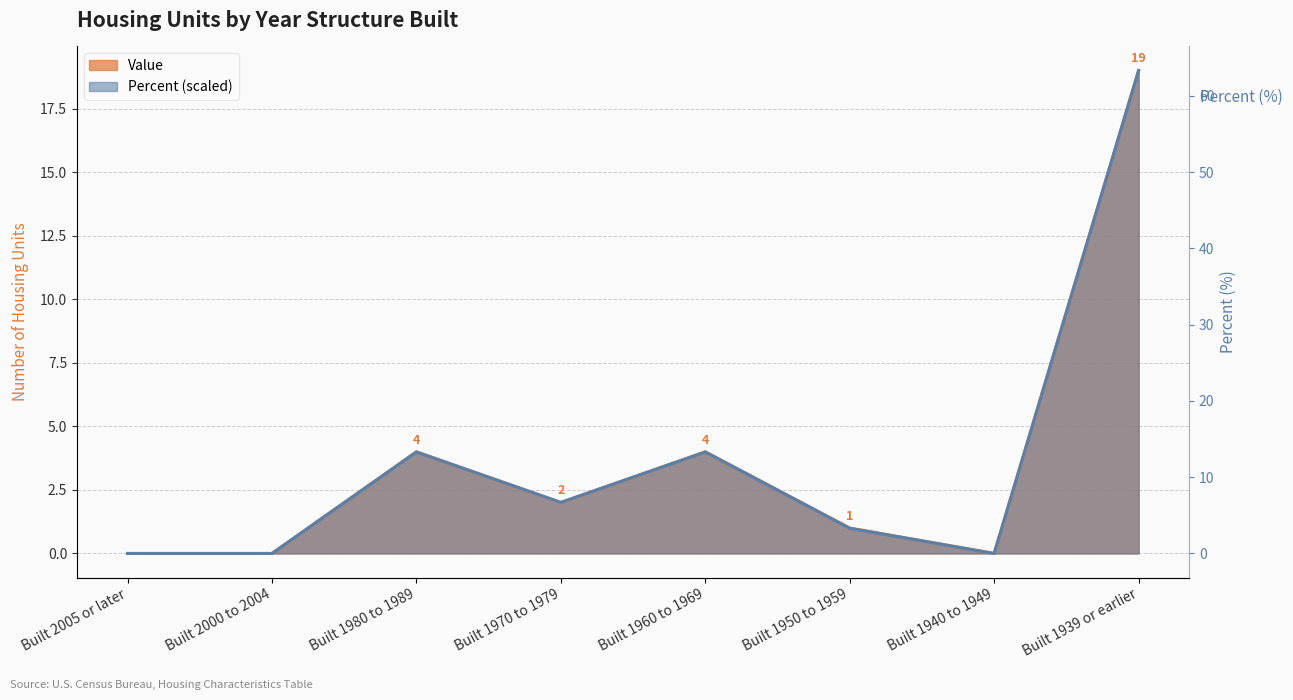

Between Built 2005 or later and Built 1960 to 1969, which series saw the biggest shift?

Value